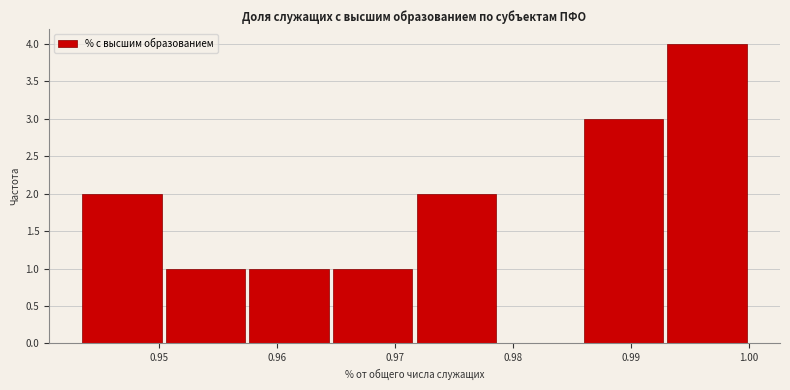

Which range on the x-axis has the tallest bar?

0.993 to 1.000